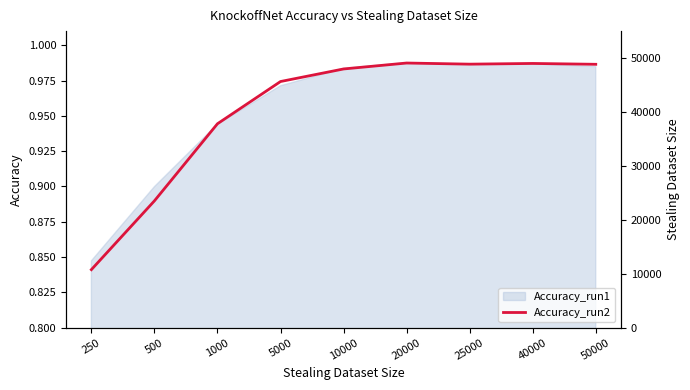

At which category does the data reach its first local valley?

25000